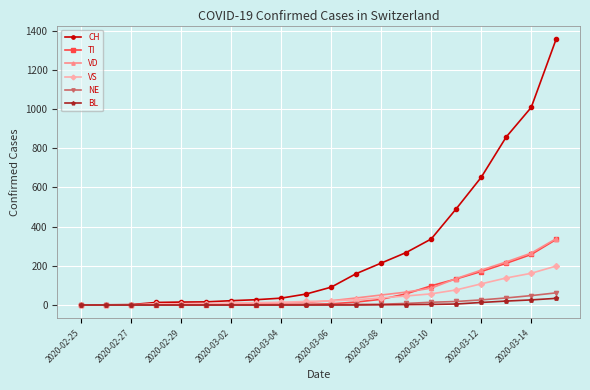

Which series has the largest total across all categories?

CH